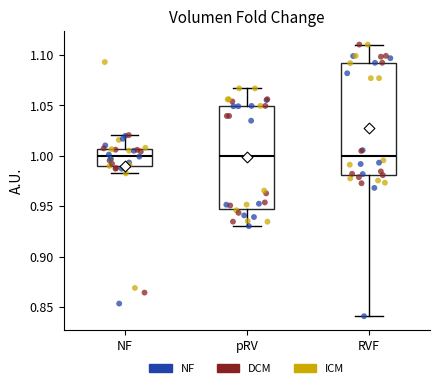

Where does the median line of the box for NF sit on the y-axis? The values are not printed on the chart, so give them approximately, as read against the axis.

1.000